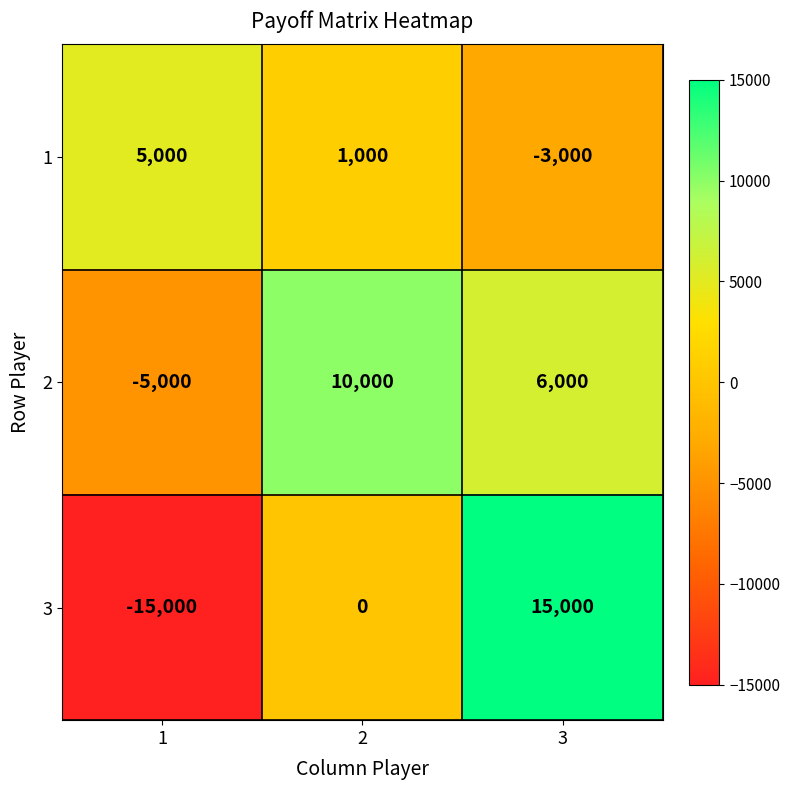

List the series in order of their peak value, highest first.

3, 2, 1